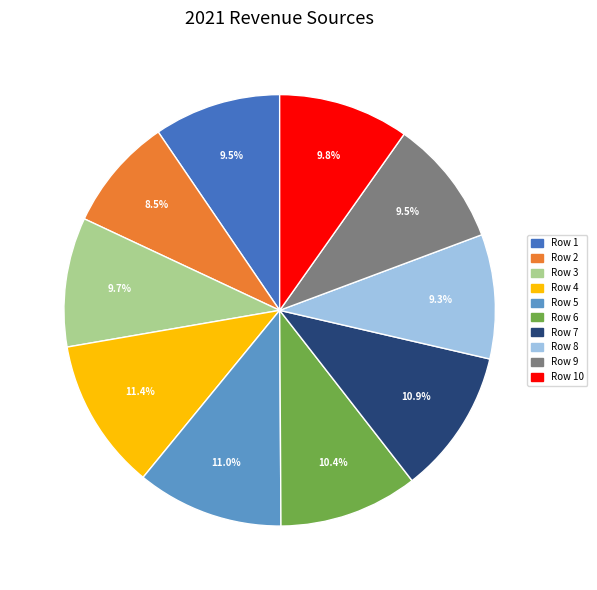

What is the smallest slice in the pie chart?

Row 2